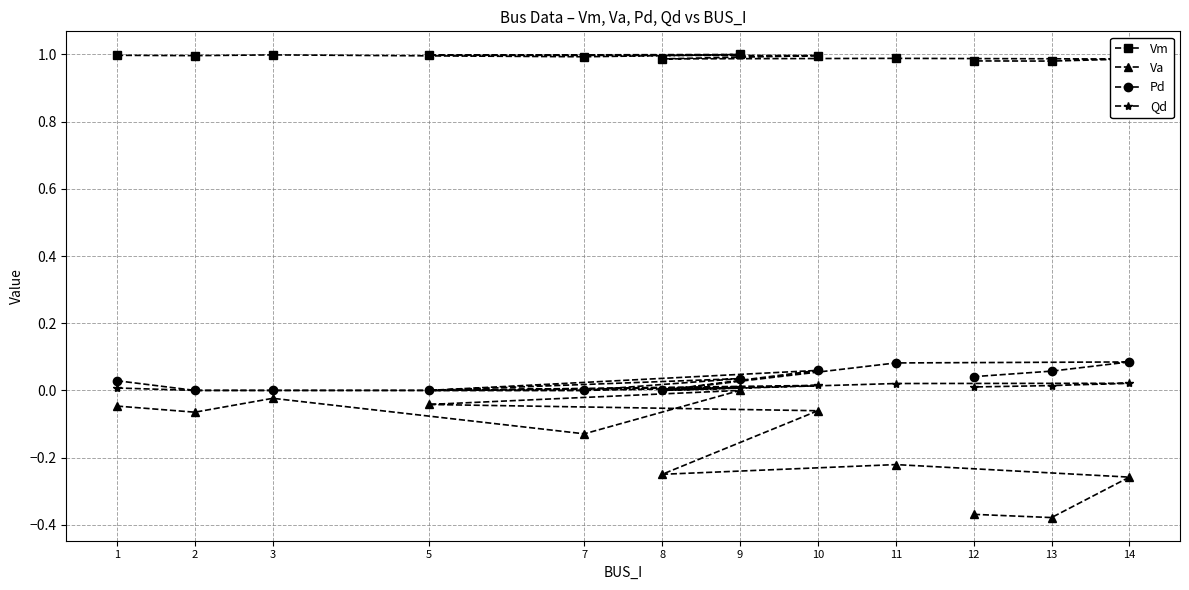

Which series has the widest spread of values?

Va